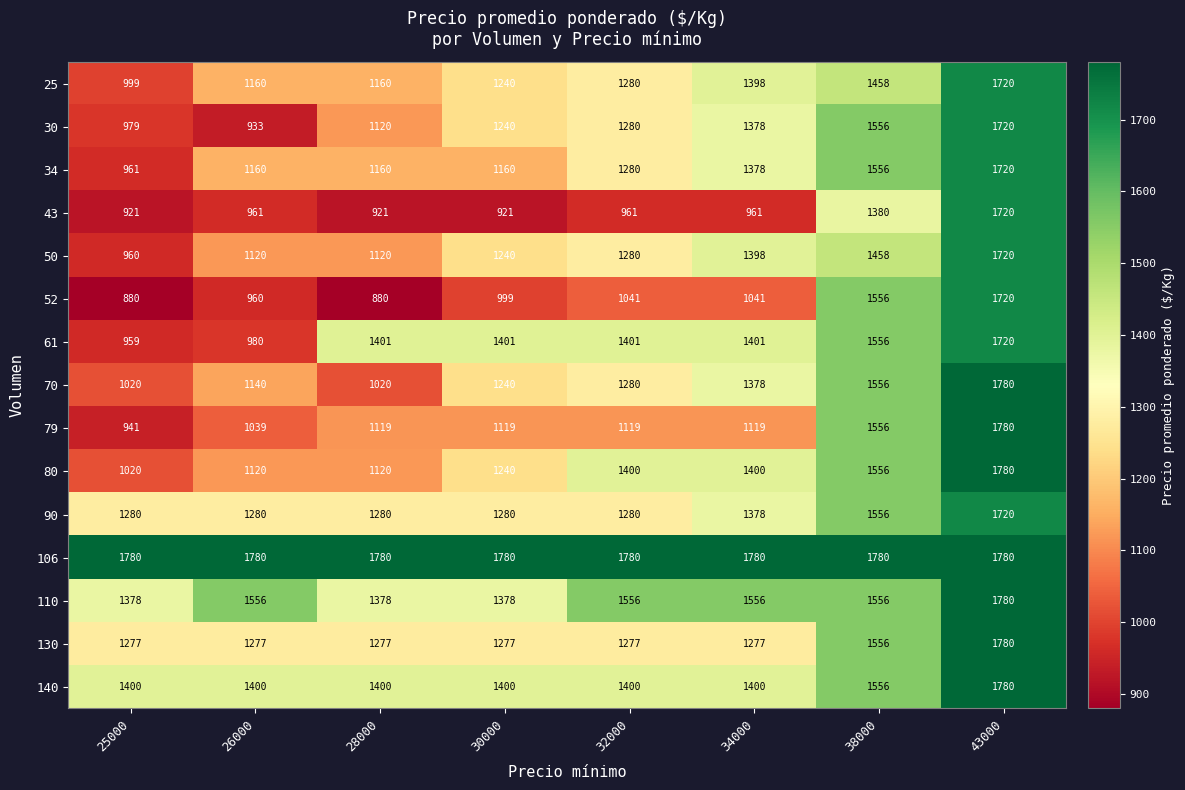

What is the total value across all series at 25000?

16755